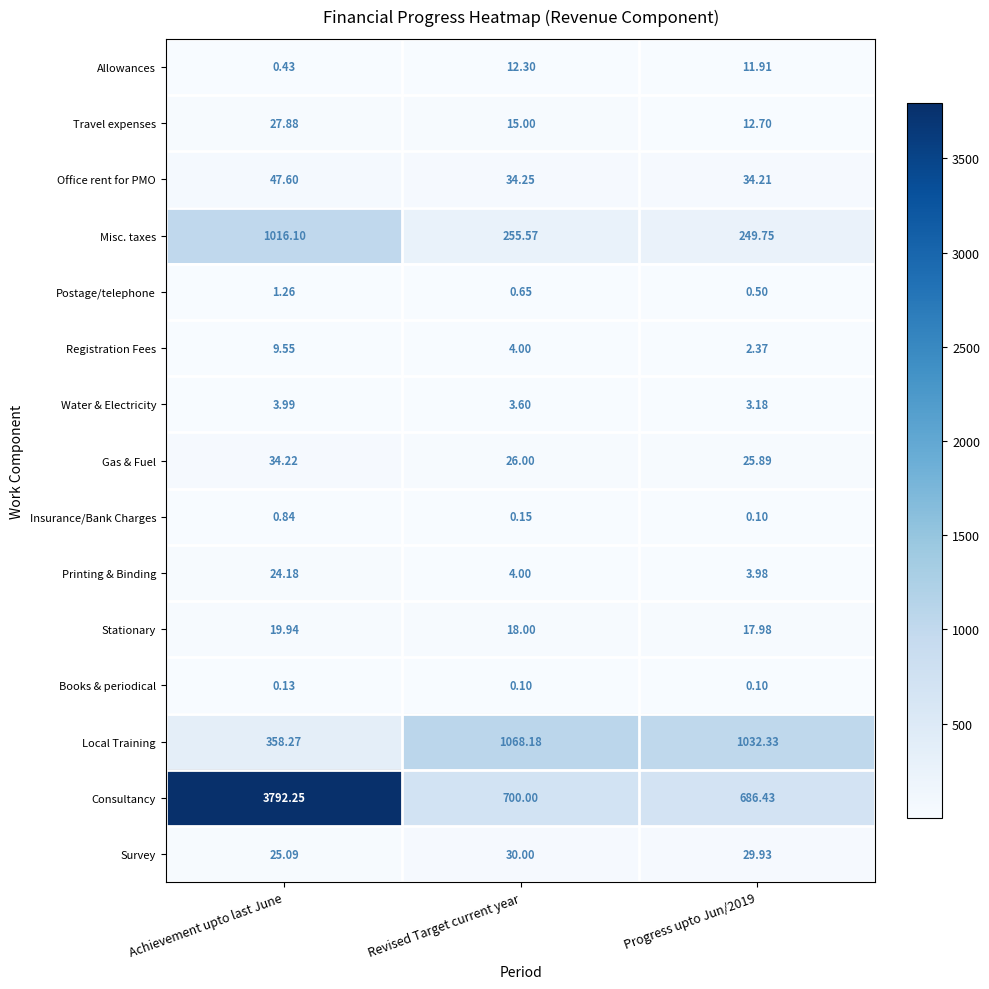

How many distinct data groups are displayed?

15